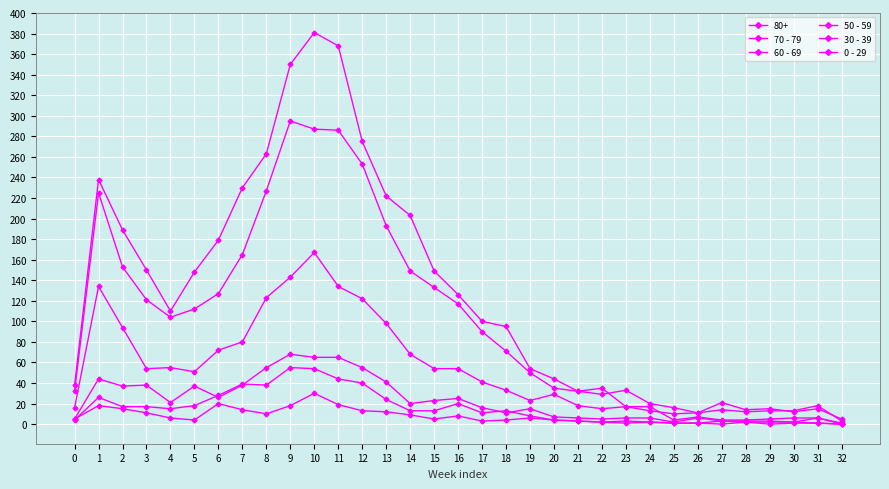

In 50 - 59, how many points are lower than both neighbors (excluding endpoints)?

8